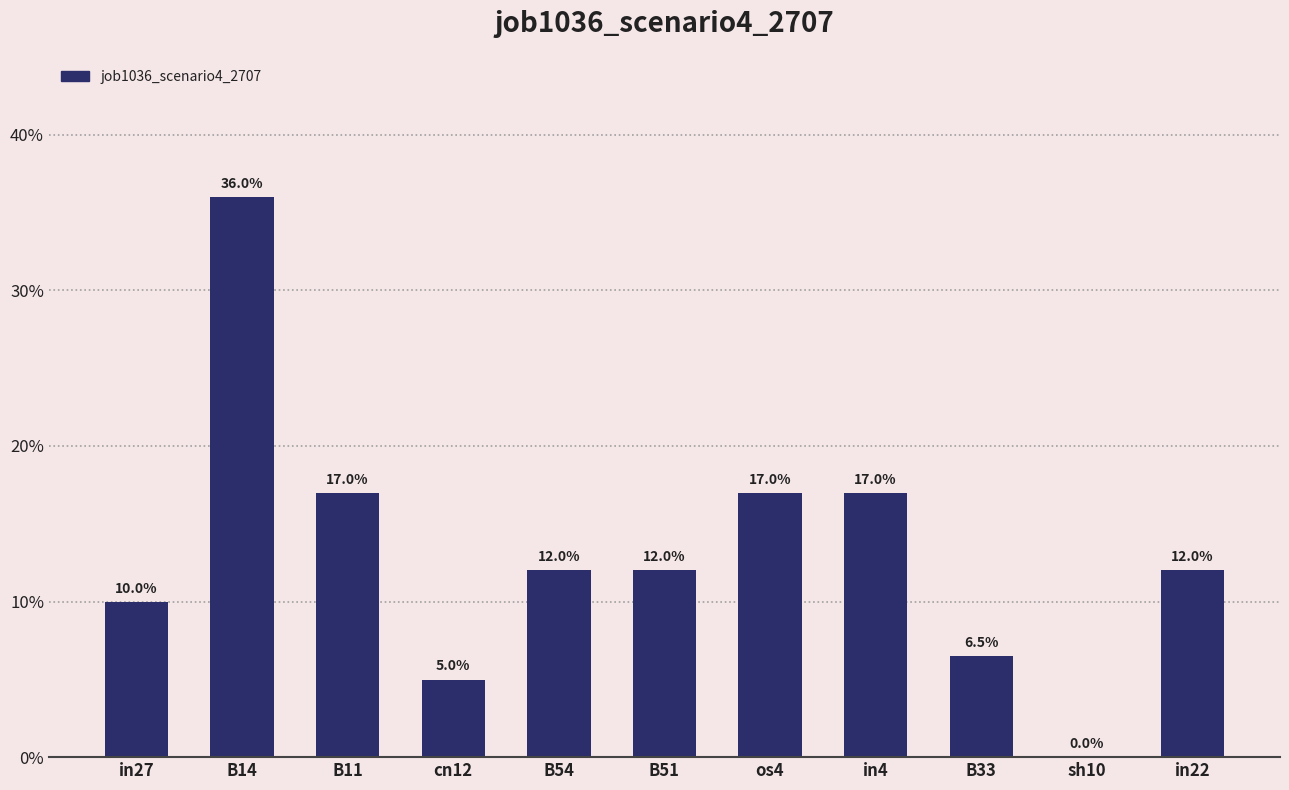

How many values are above zero?

10